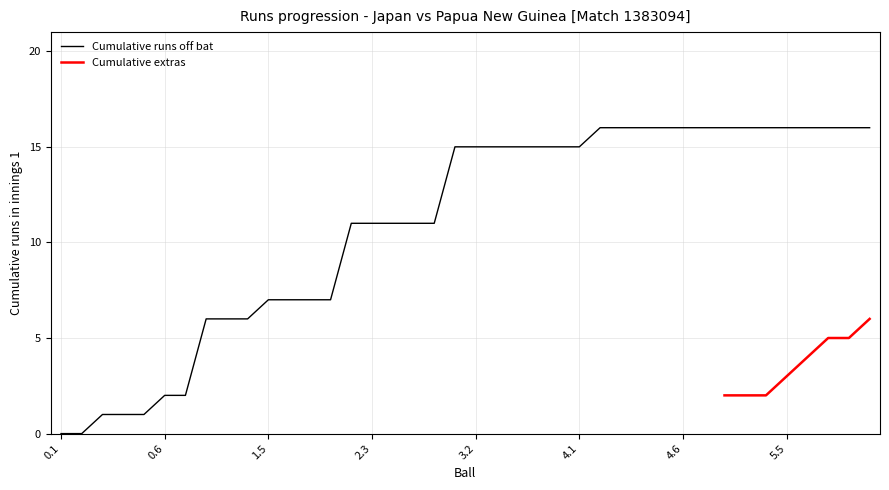

What is the change in value from 0.1 to 4.3?

+16